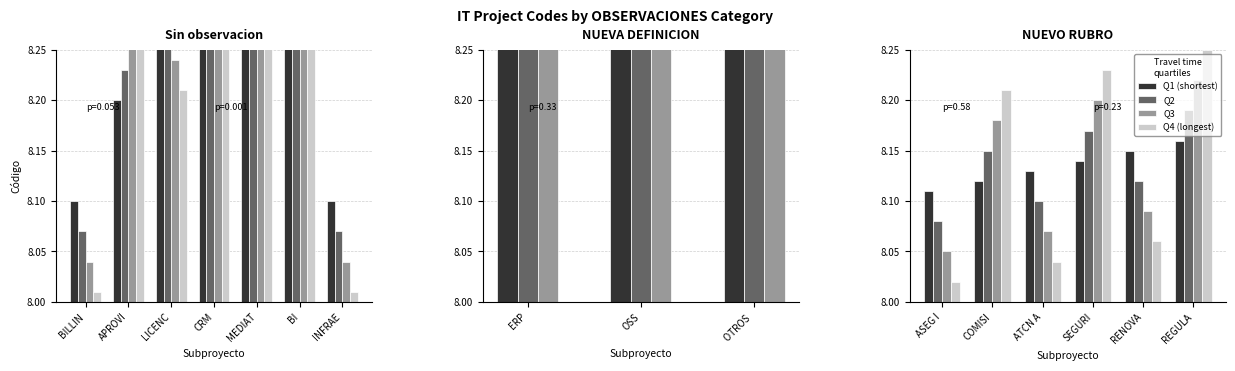

Which category has the highest value in the Q4 (longest) series?

REGULA